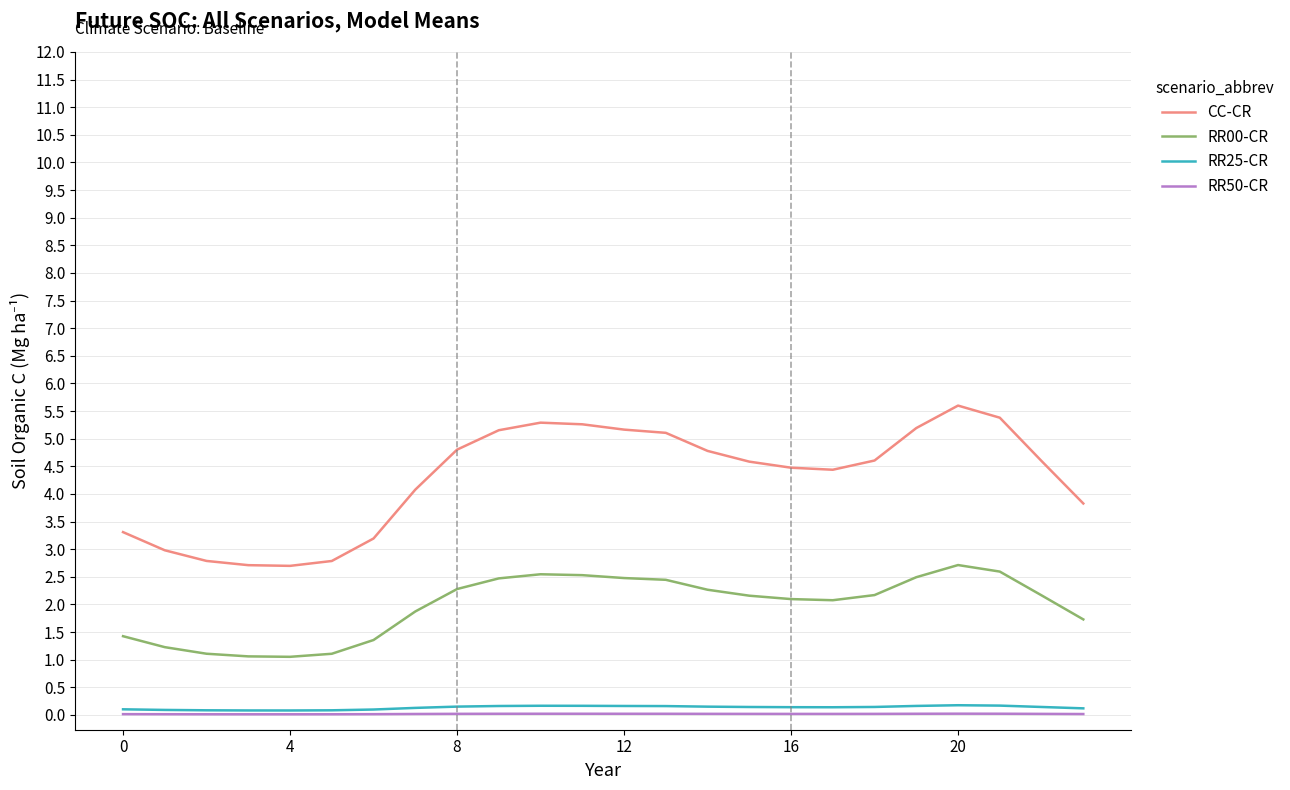

True or false: RR50-CR and RR00-CR intersect in this chart.

False